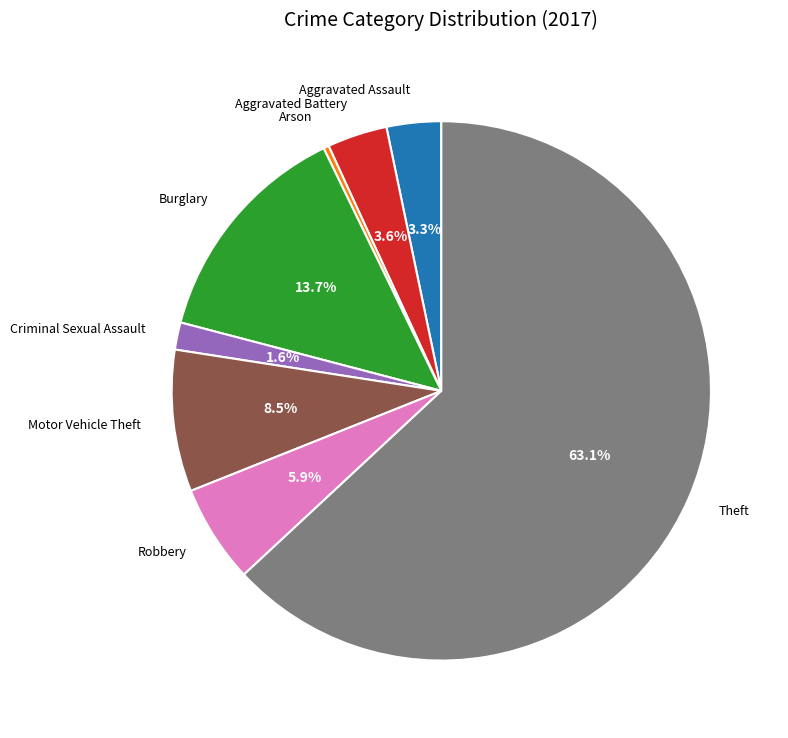

To the nearest percent, what is the difference between the Criminal Sexual Assault and Robbery slice percentages?

4%